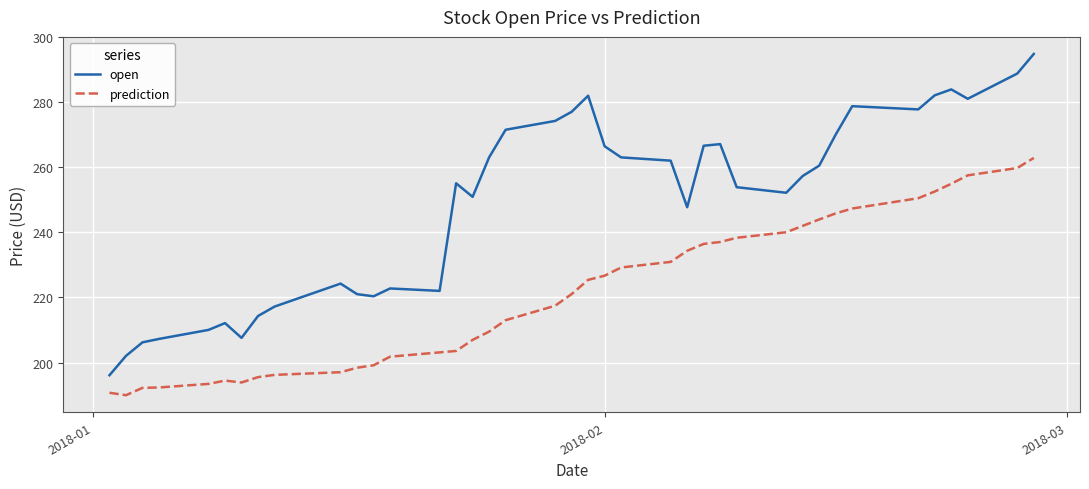

True or false: open and prediction intersect in this chart.

False